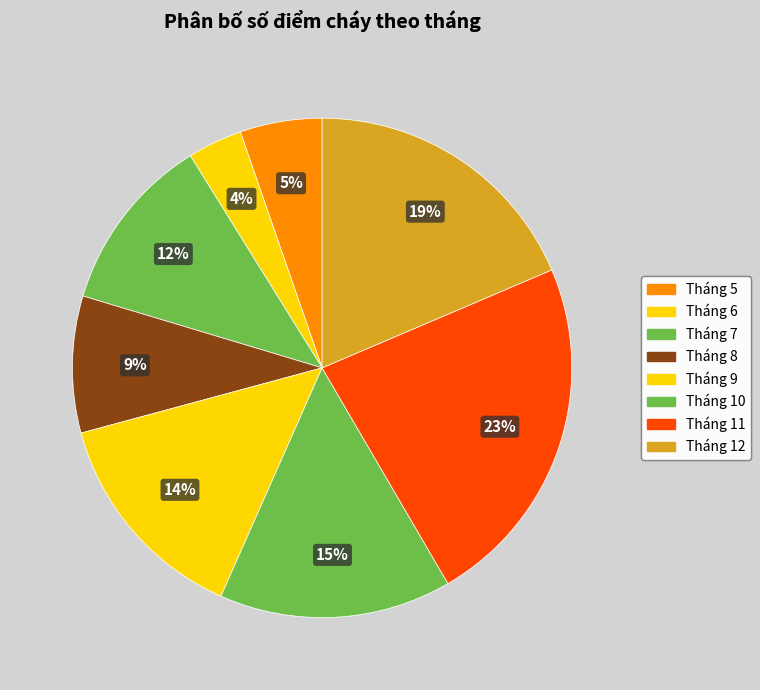

Does Tháng 8 account for over 50% of the chart?

No